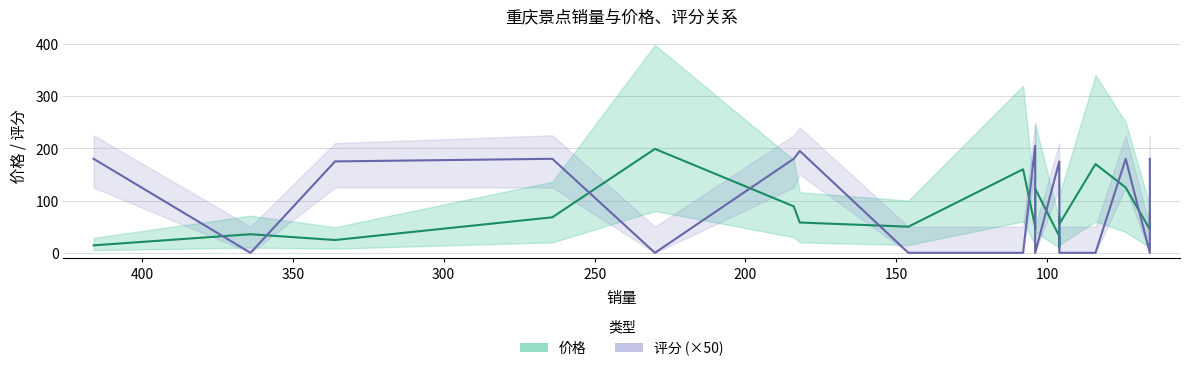

True or false: 评分 (×50) and 价格 intersect in this chart.

True